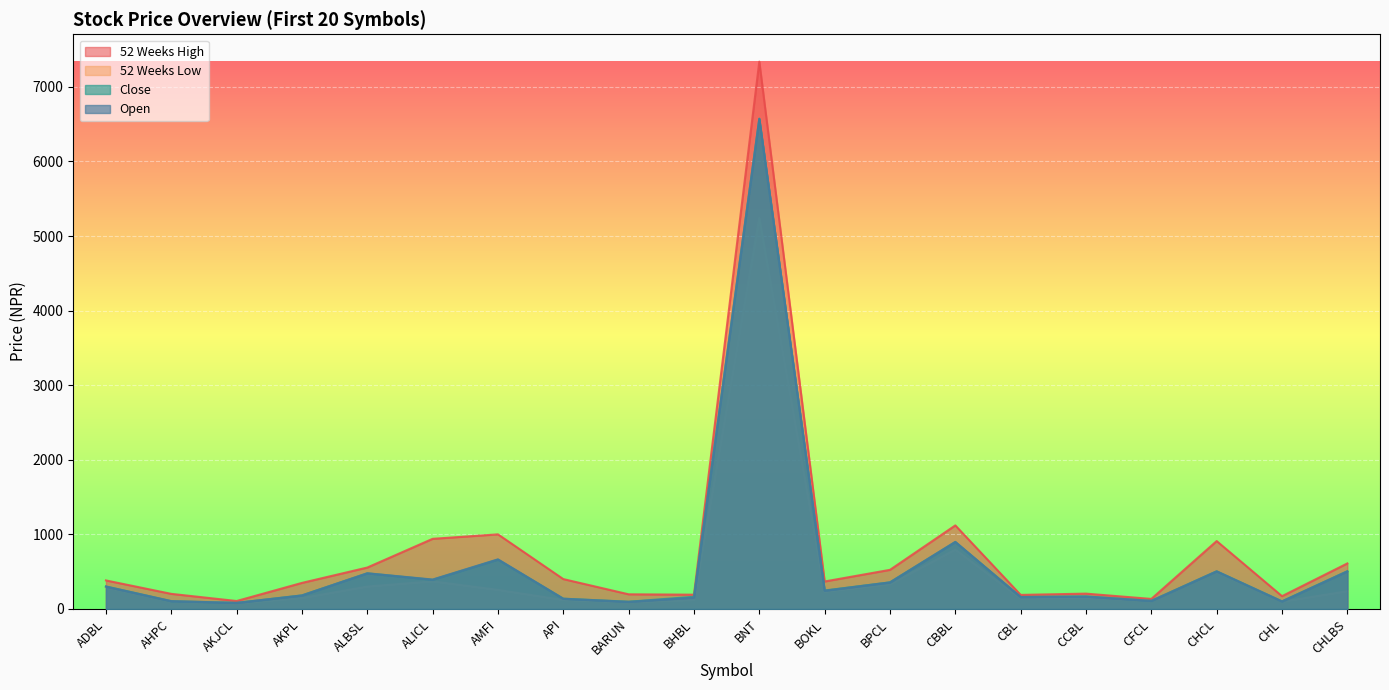

What is the spread (max minus min) of values at CCBL?

50